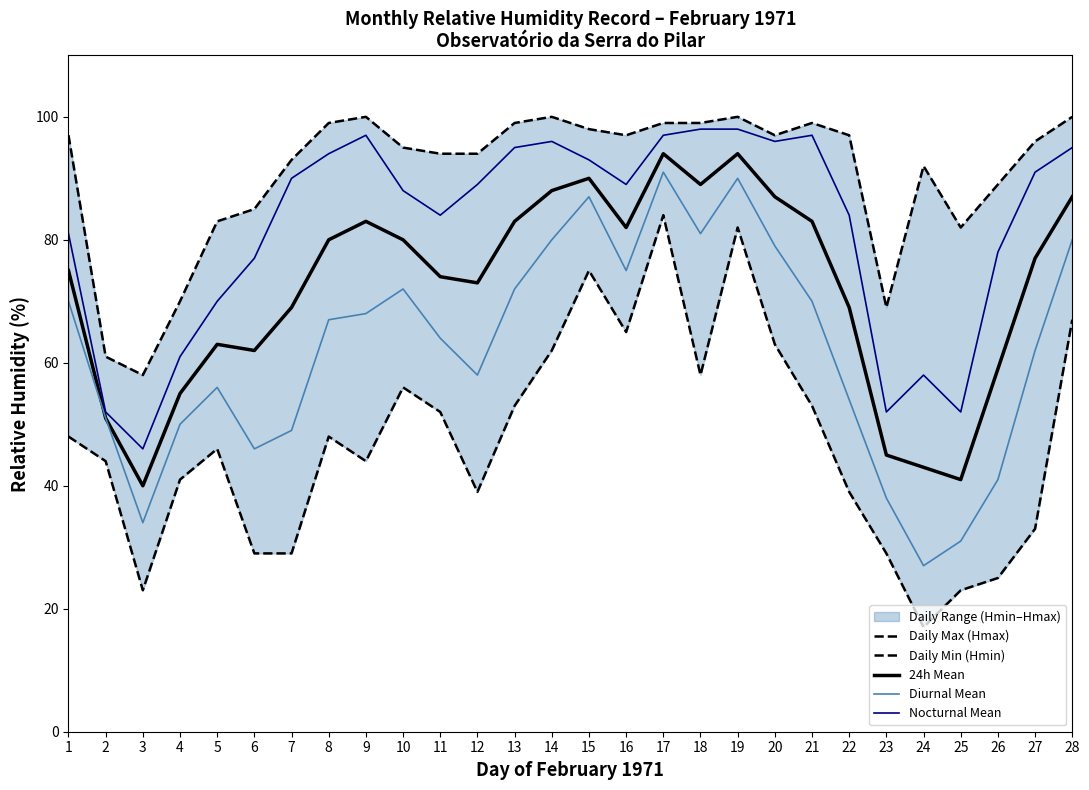

True or false: Diurnal Mean and Daily Min (Hmin) intersect in this chart.

False